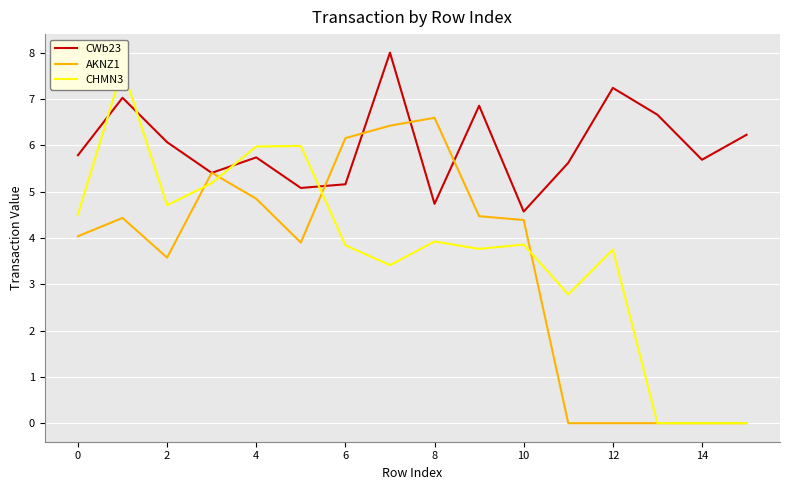

How many lines are shown in the chart?

3